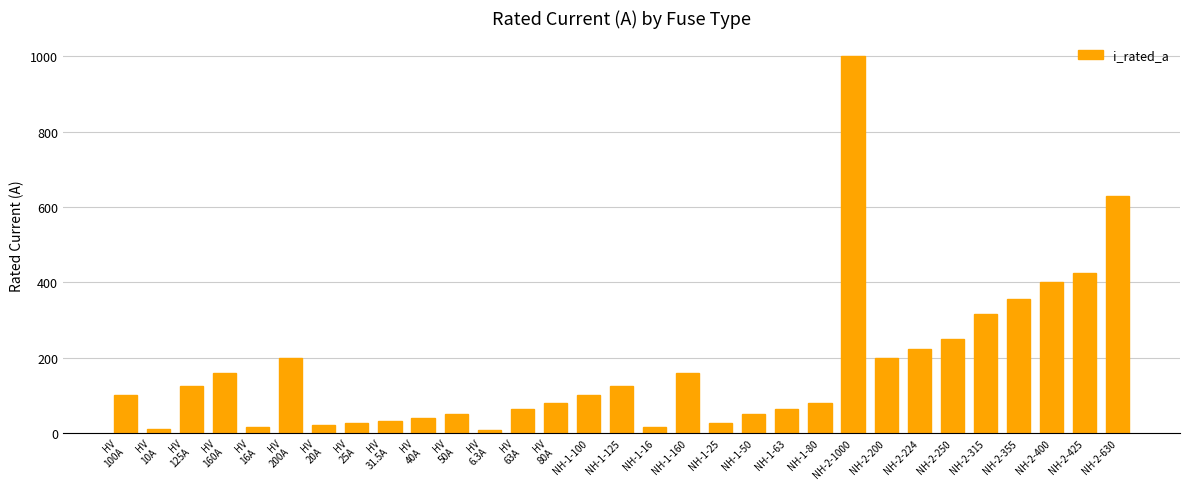

What is the label of the 16th bar from the right?

NH-1-125